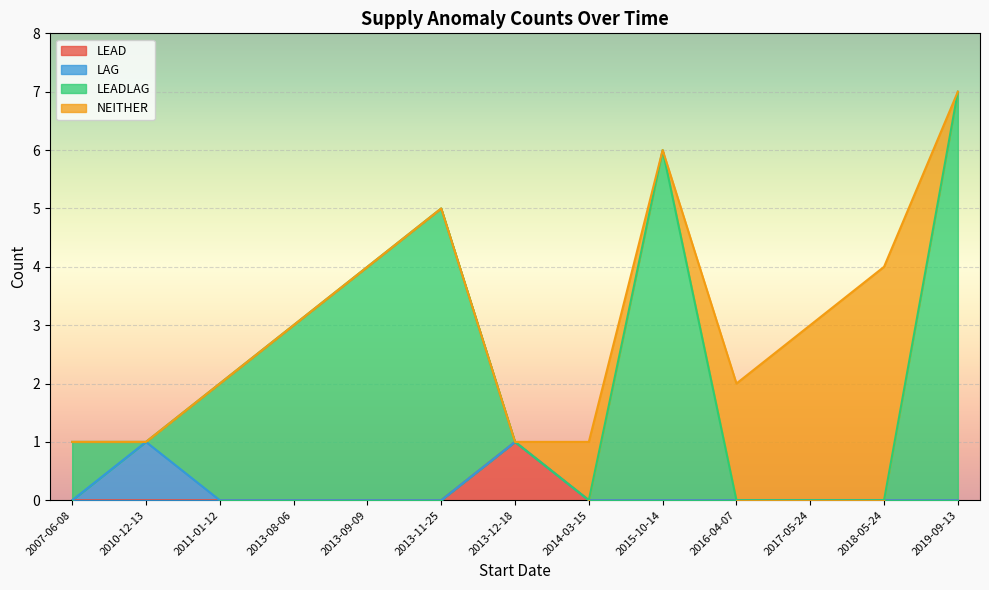

True or false: LEAD and LEADLAG cross at least once.

False